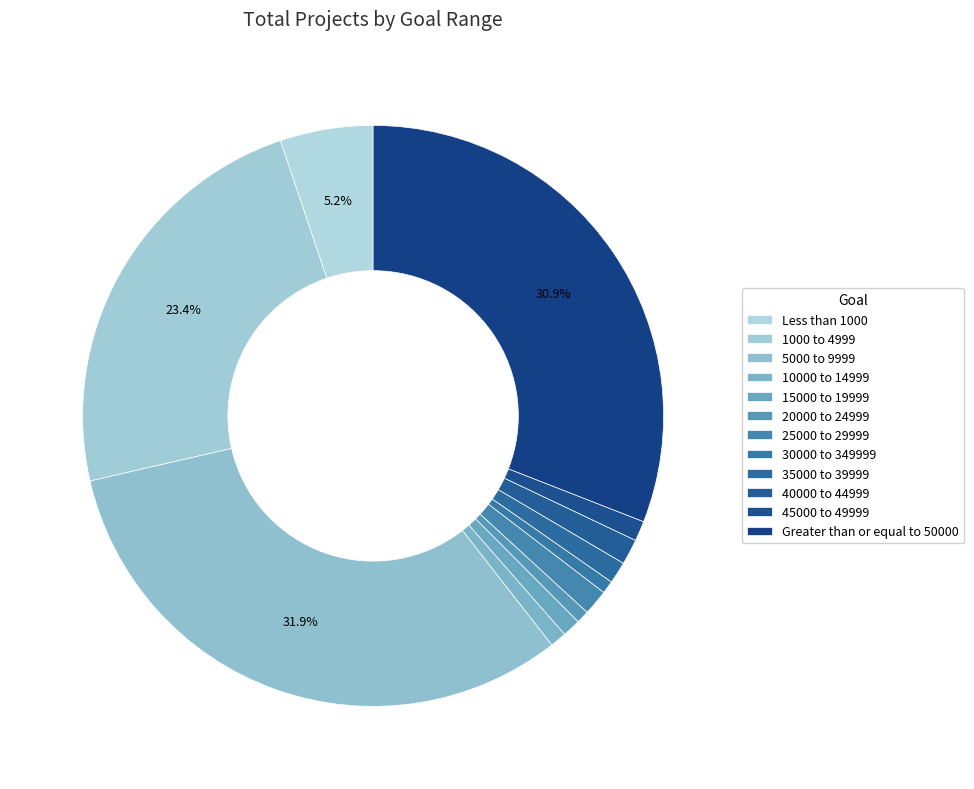

Count the number of slices in the pie.

12